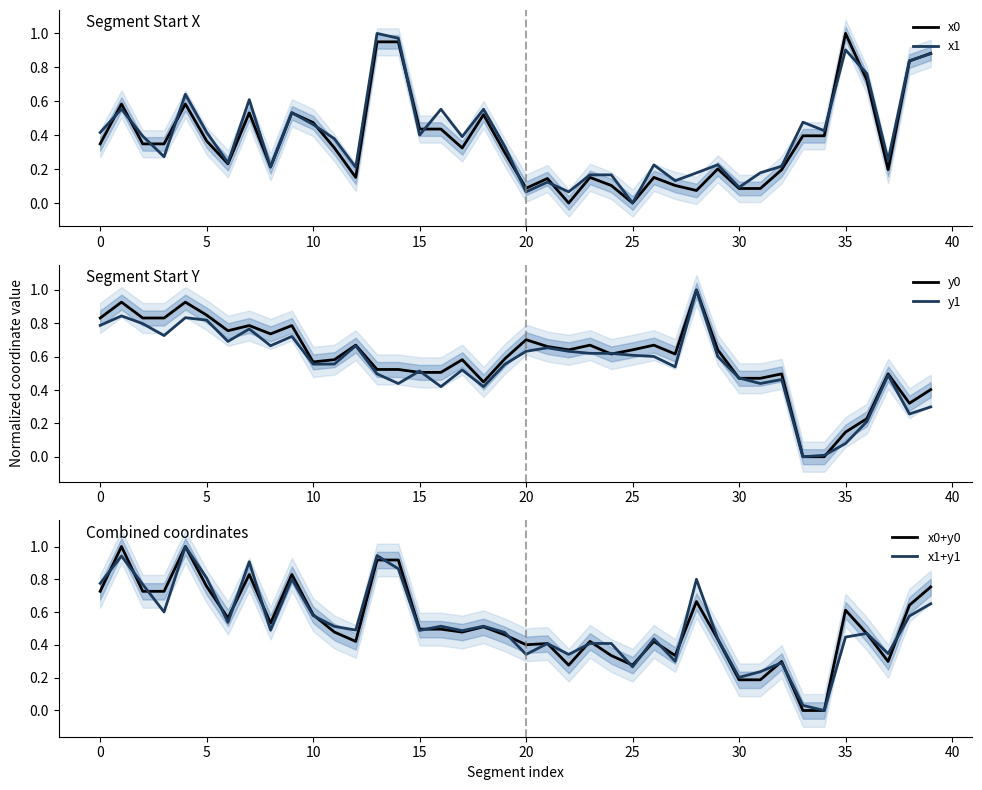

Does the chart display data point markers on the line(s)?

No